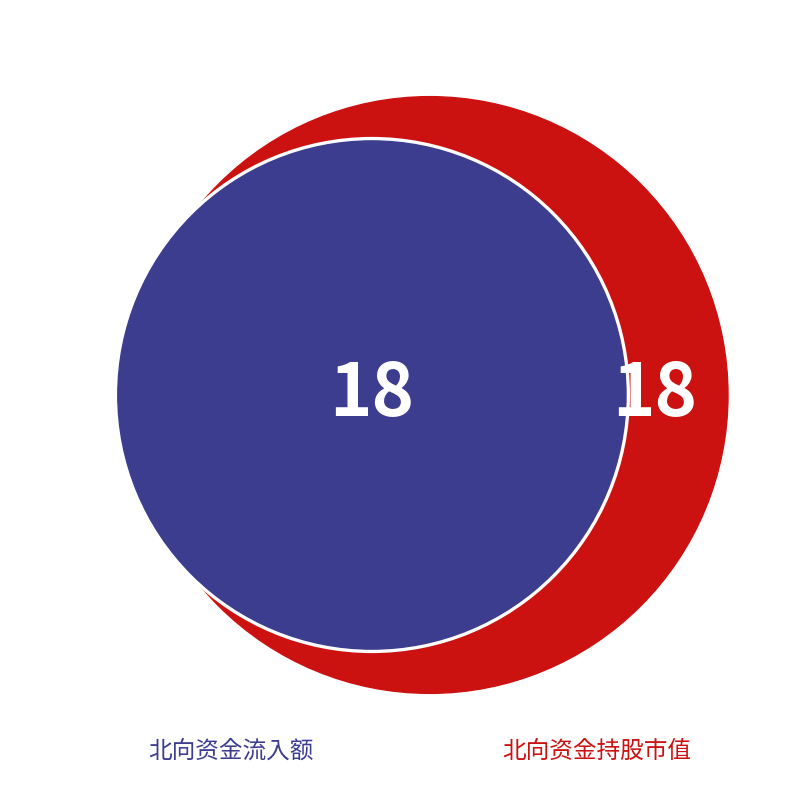

How many slices are in this pie chart?

2